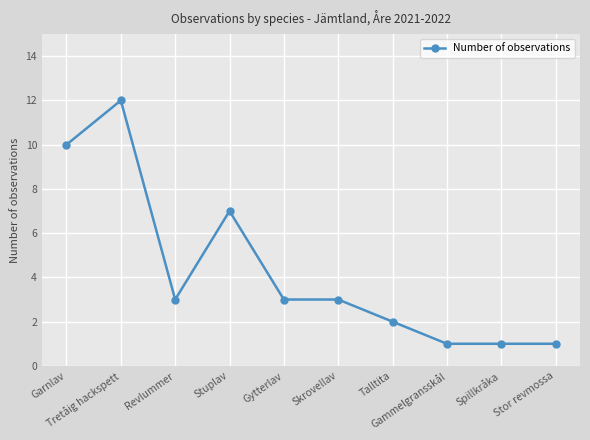

What is the greatest value displayed?

12